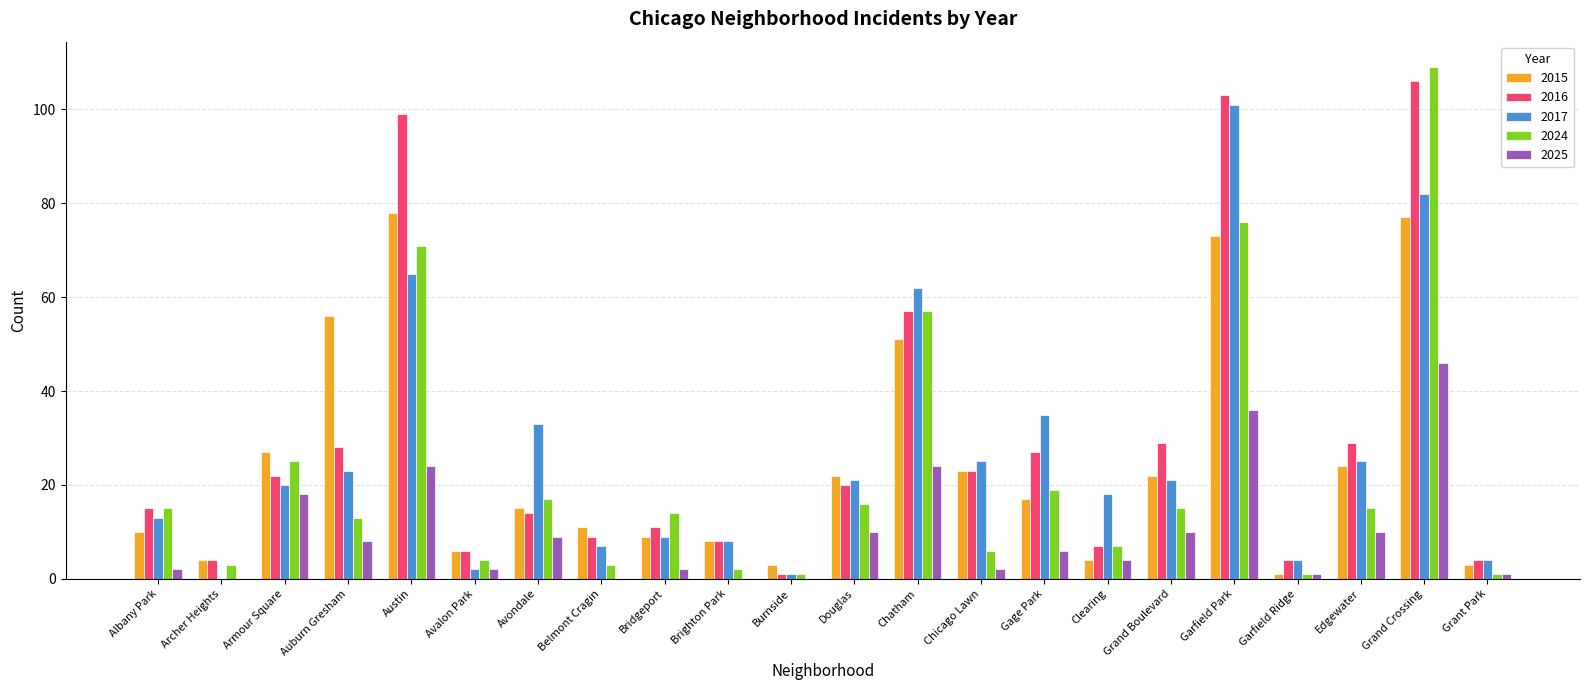

Which series has the largest range (max minus min)?

2024